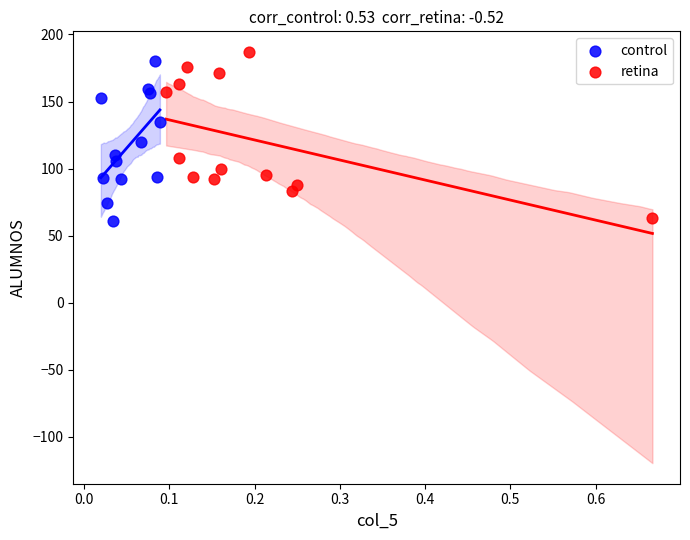

What are all the series names shown in the legend?

control, retina